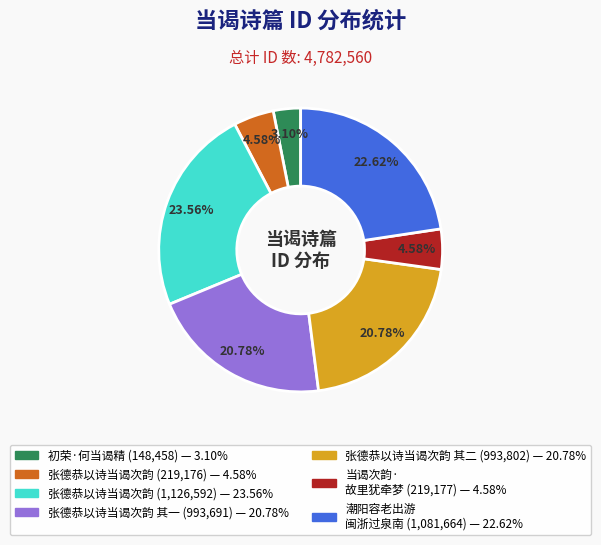

Is there a majority slice in this chart?

No